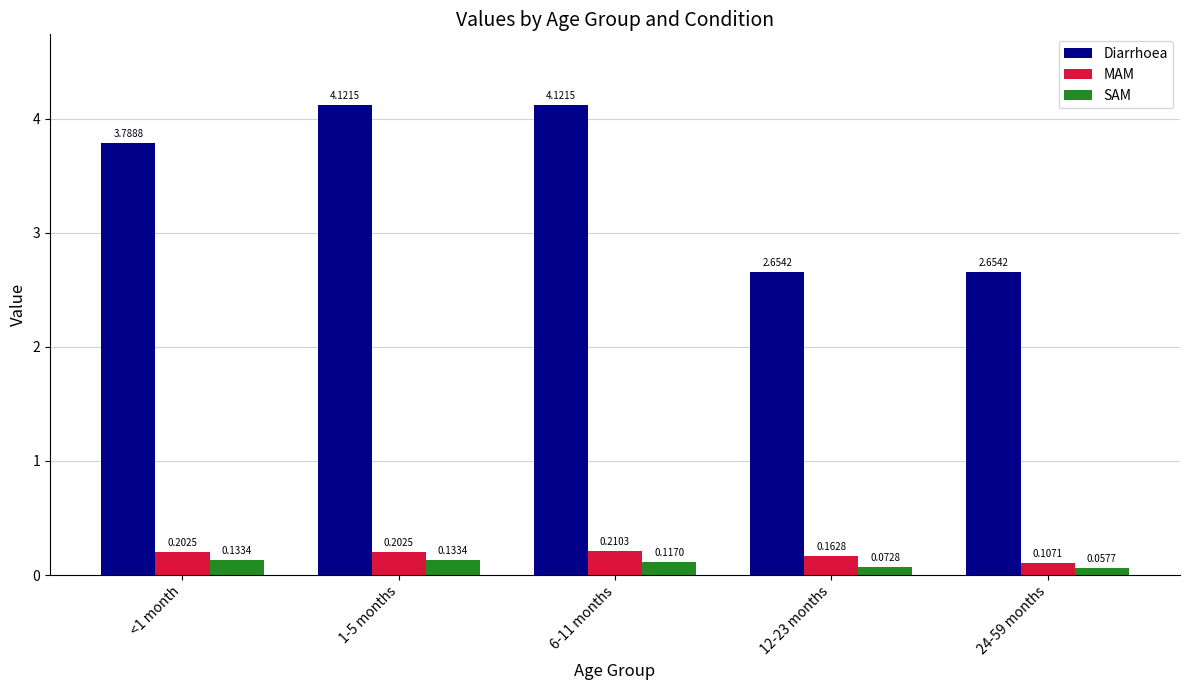

At which category is the sum across all series the highest?

1-5 months